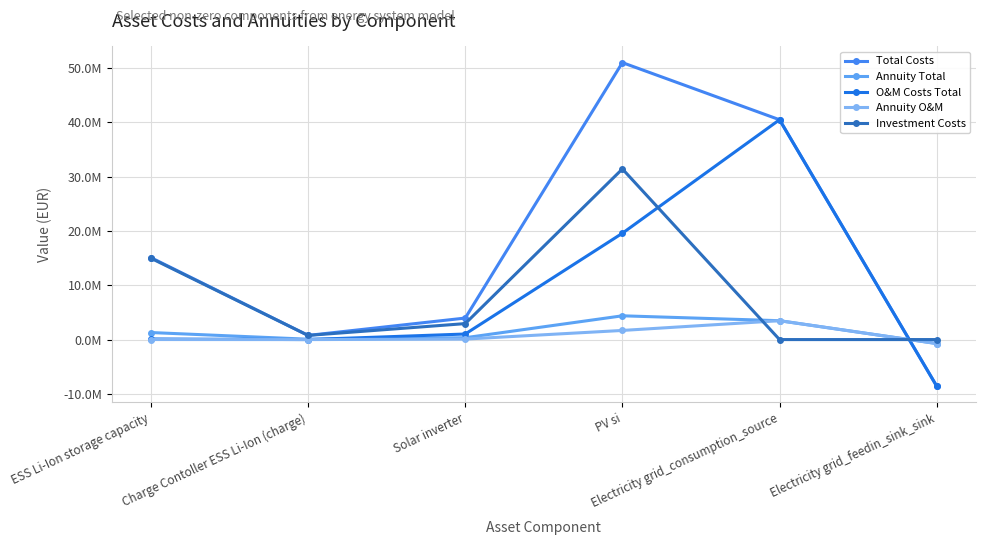

Which series has the largest total across all categories?

Total Costs